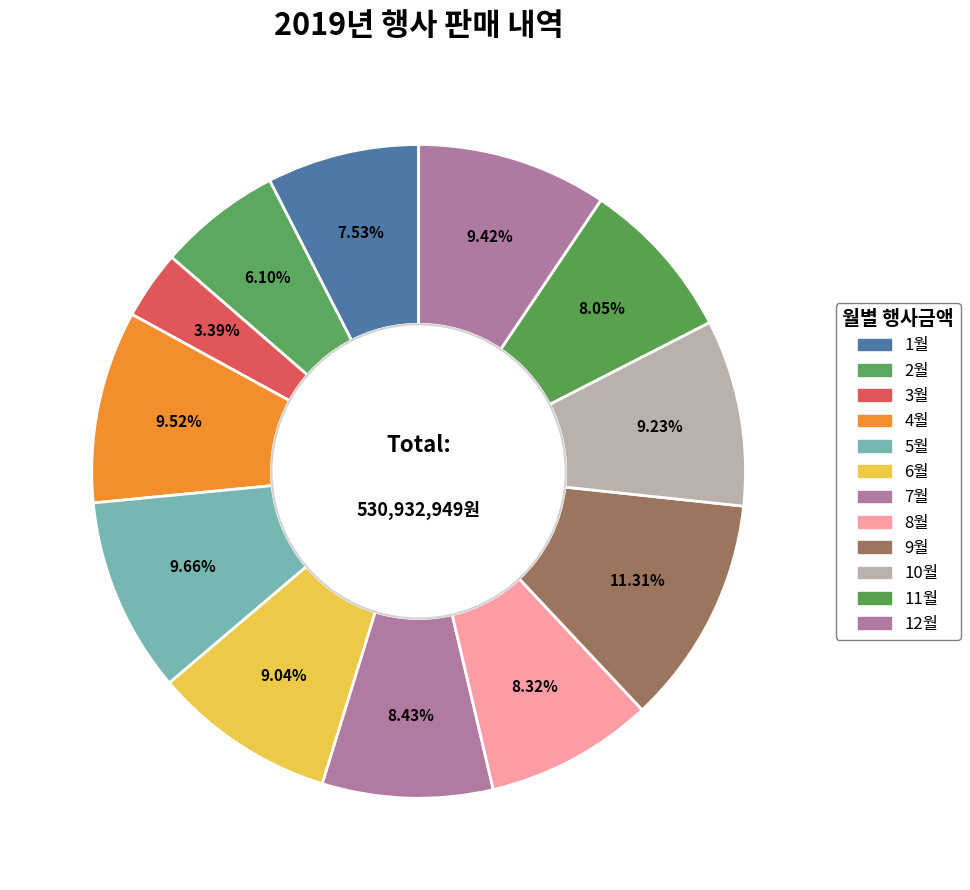

Count the number of slices in the pie.

12